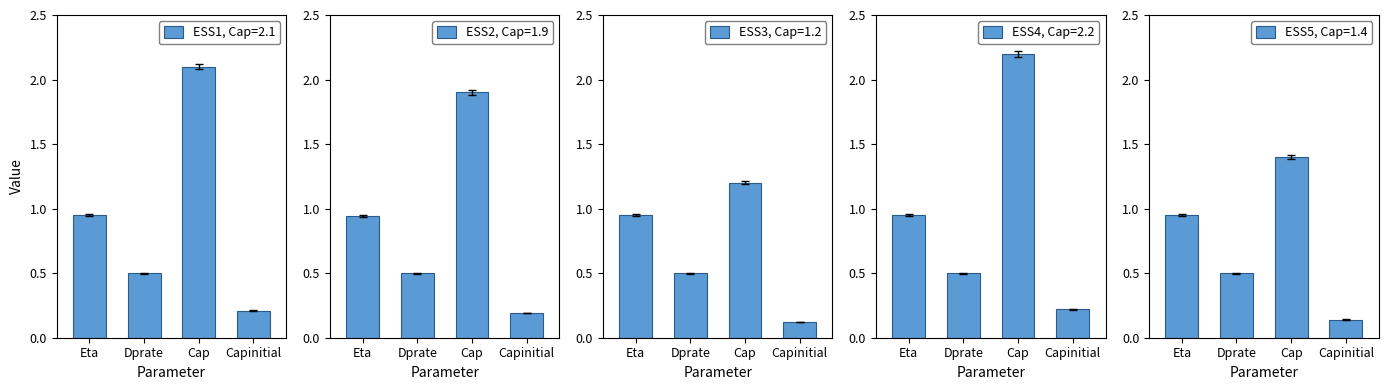

What is the difference between the maximum and minimum values in the ESS3 series?

1.1